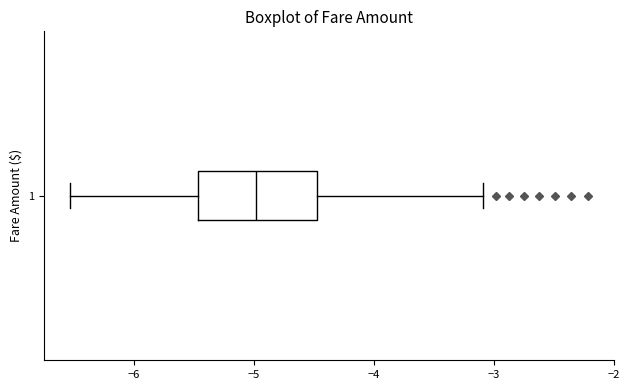

Read this box plot against the x-axis: the position of the median line, the range covered by the box, and the ends of both whiskers. The values are not printed on the chart, so give them approximately, as read against the axis.

median -5.0, box -5.5 to -4.5, whiskers -6.5 to -3.1